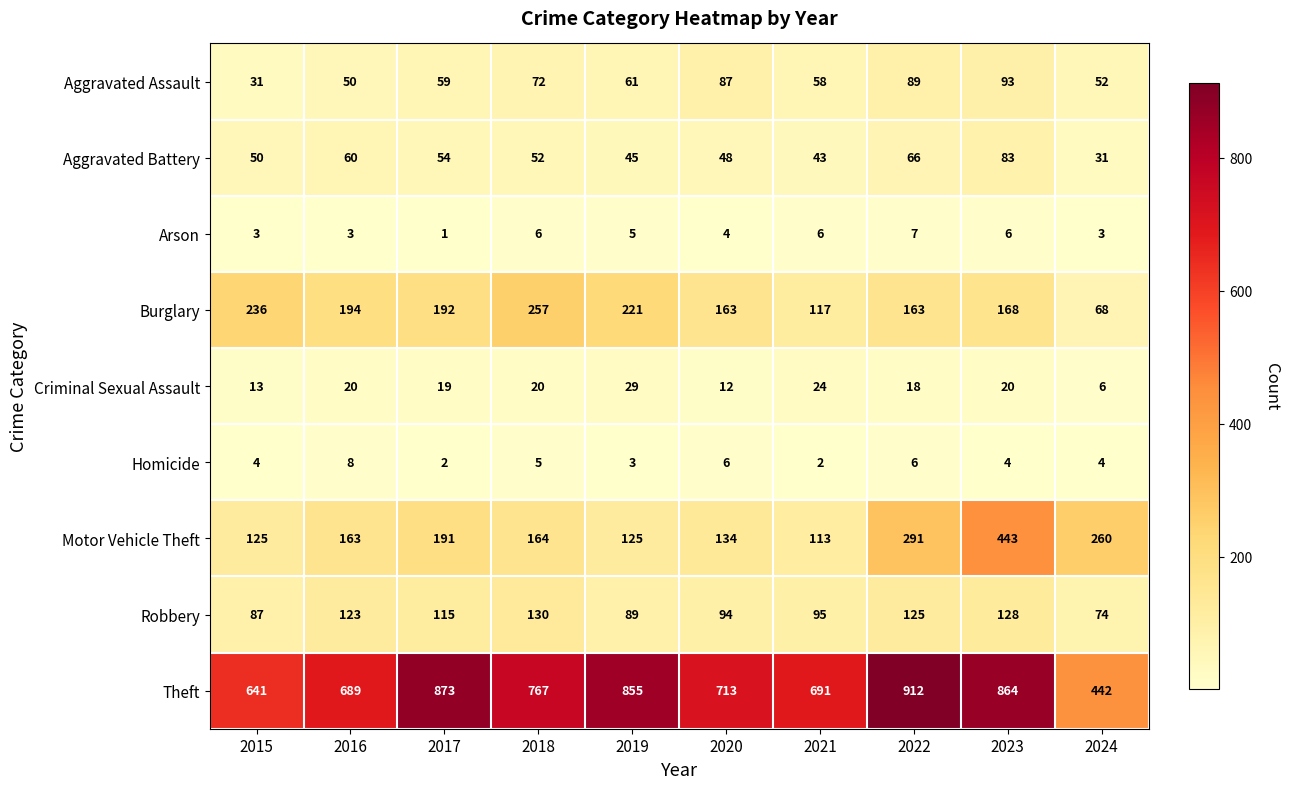

Which series has the widest spread of values?

Theft